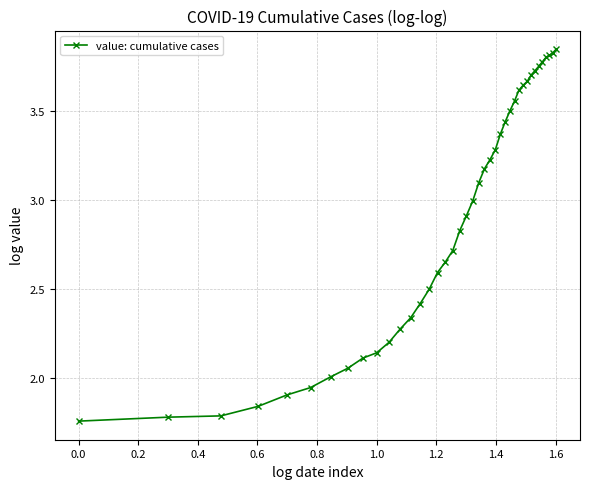

What is the sum of all values?

115.5